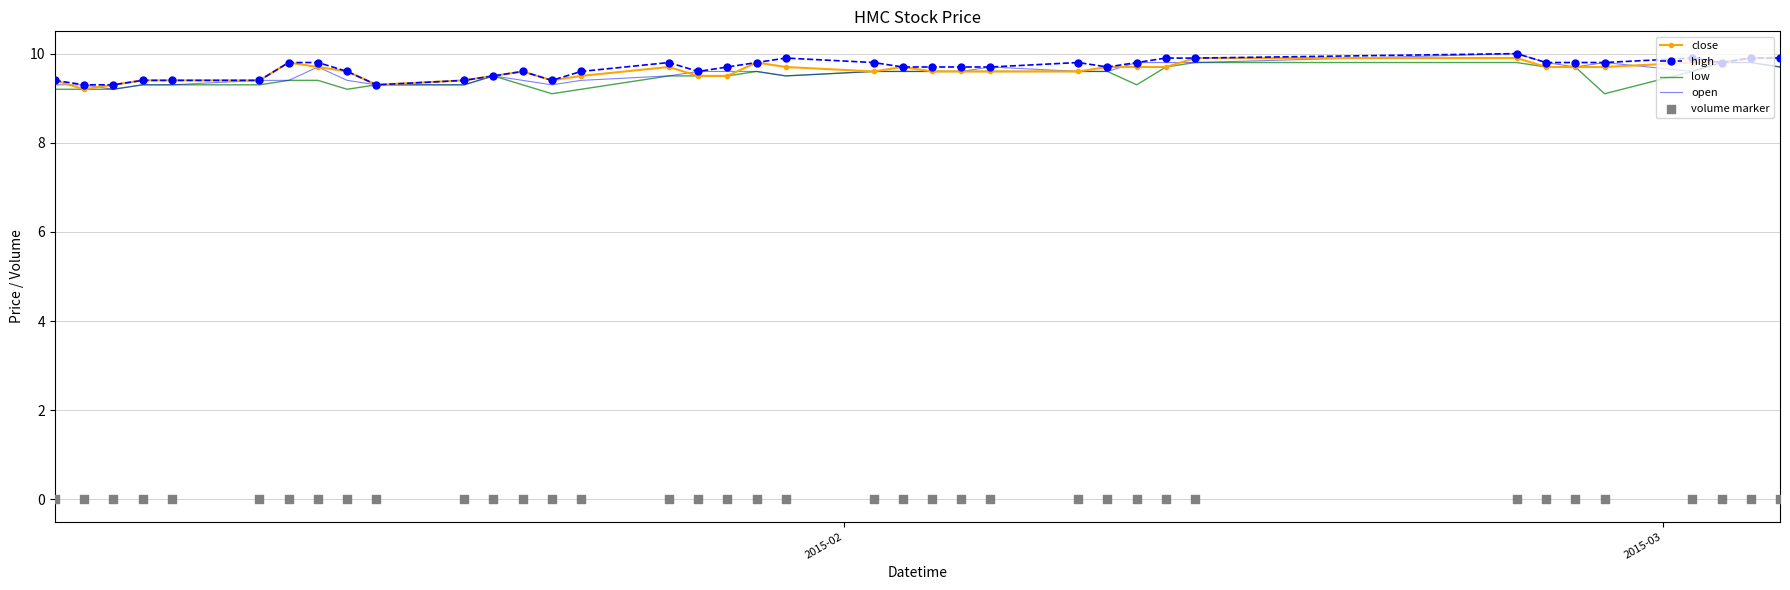

What is the highest value of the close series?

9.9